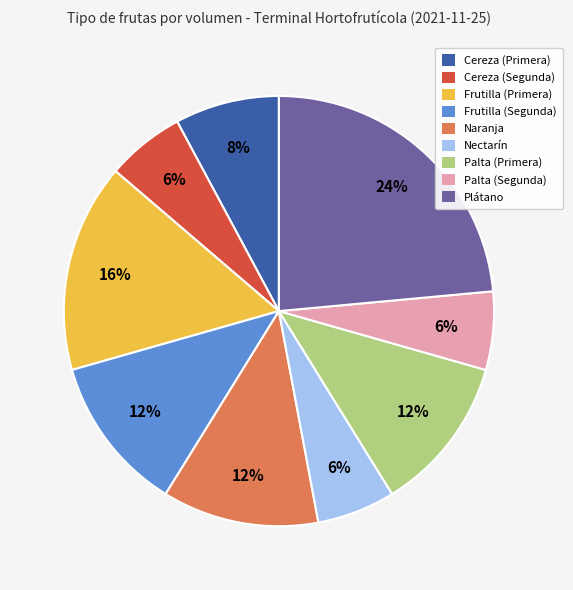

Is there any slice that represents more than half of the pie?

No